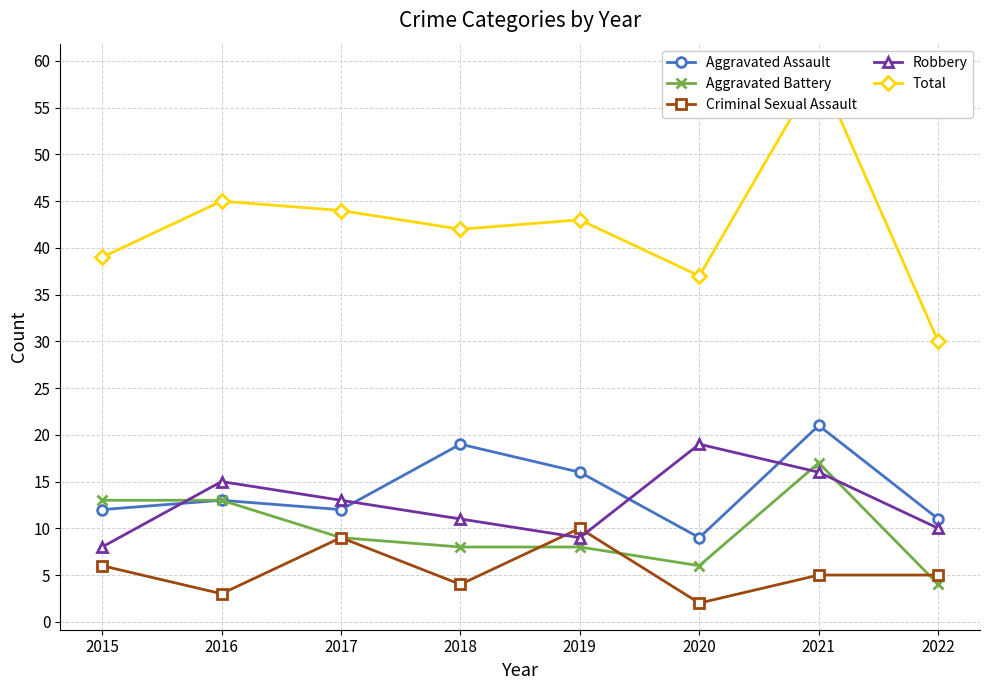

True or false: Criminal Sexual Assault and Aggravated Assault cross at least once.

False